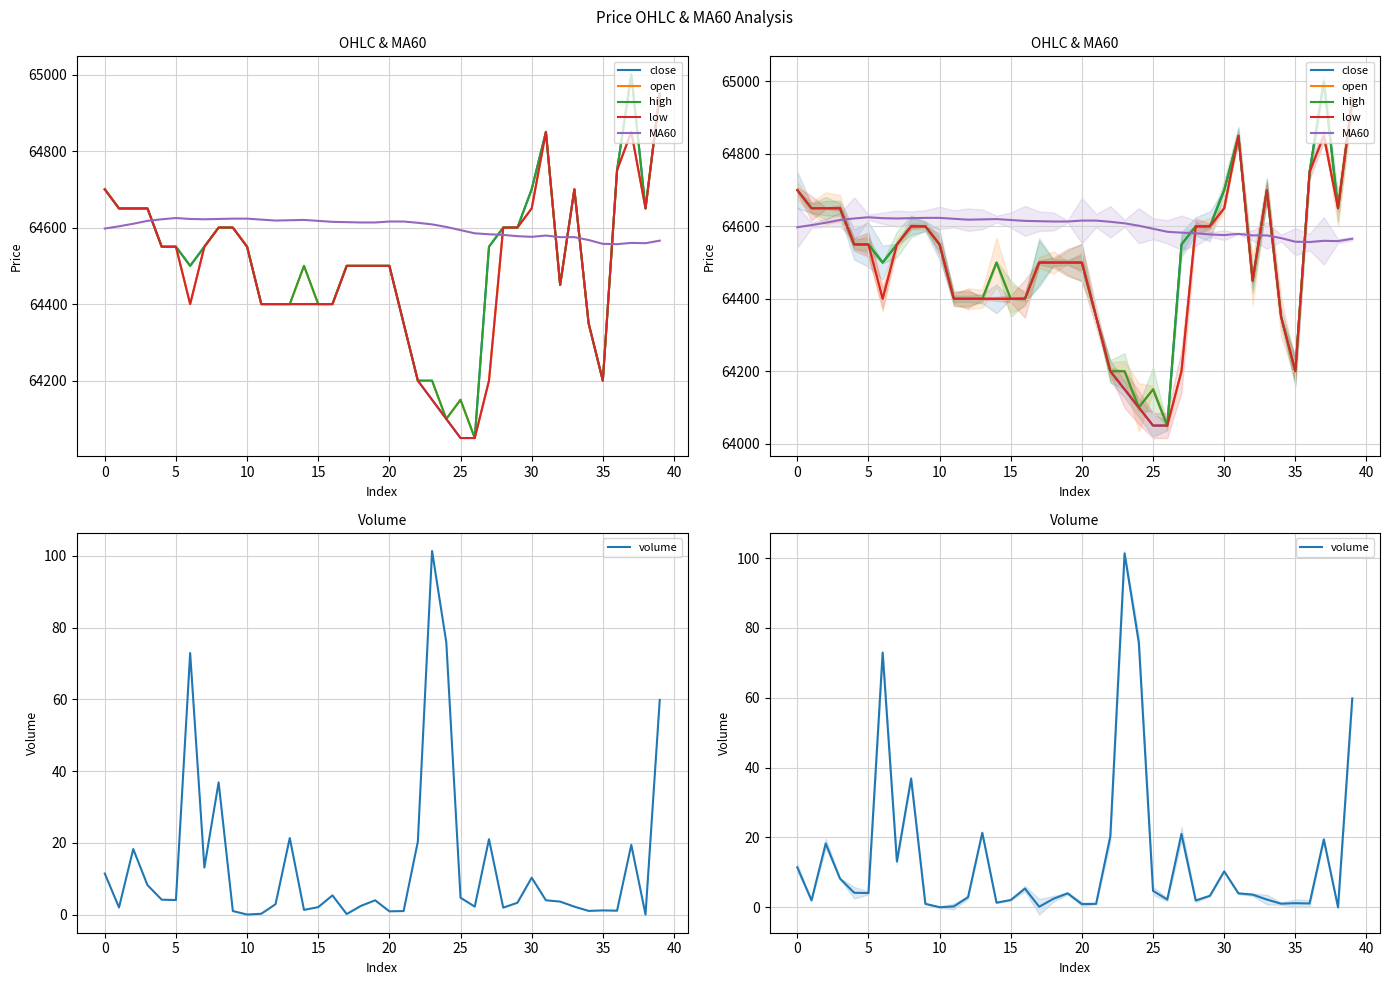

What is the sum of the volume values at 27 and 15?

25.2